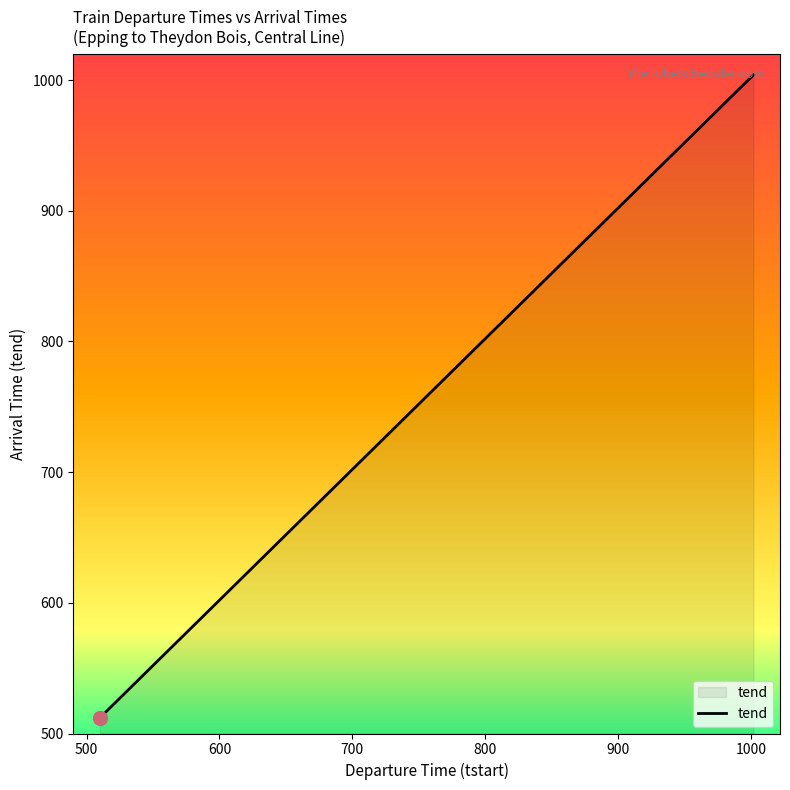

How many categories are shown in the chart?

40